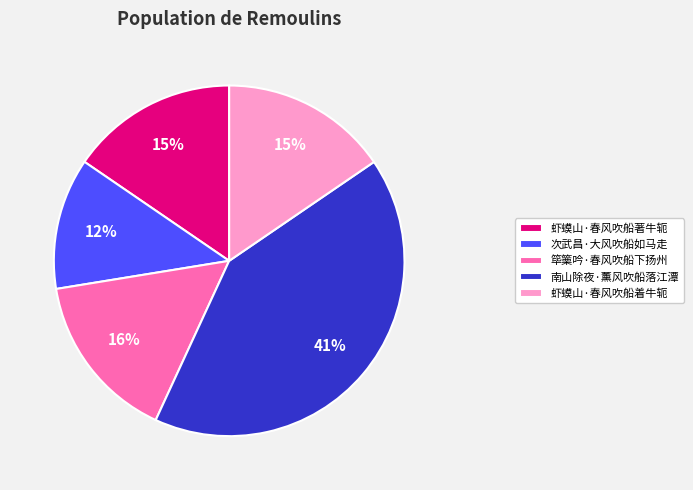

Which has a higher value, 次武昌·大风吹船如马走 or 南山除夜·薰风吹船落江潭?

南山除夜·薰风吹船落江潭